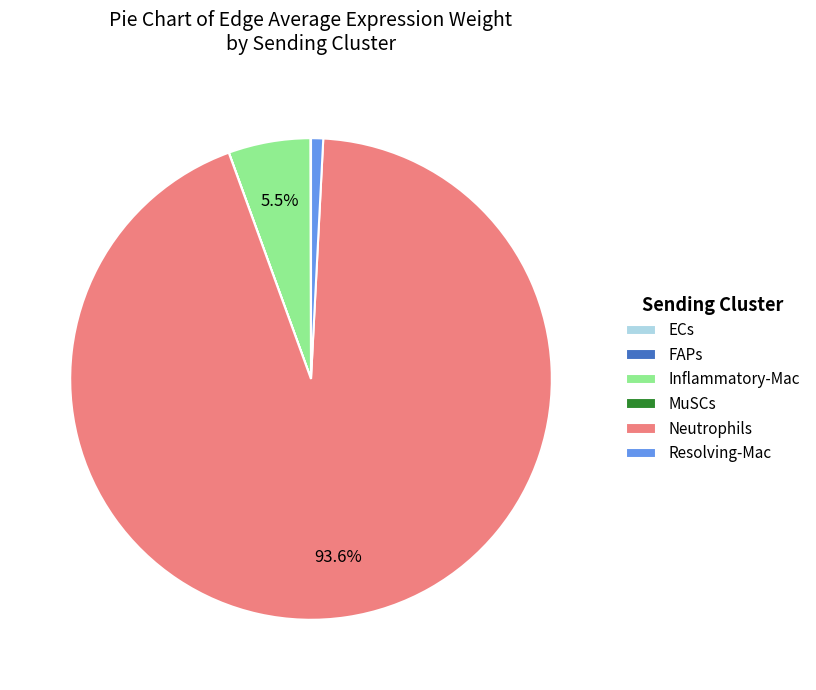

What portion of the pie excludes Inflammatory-Mac?

94.5%